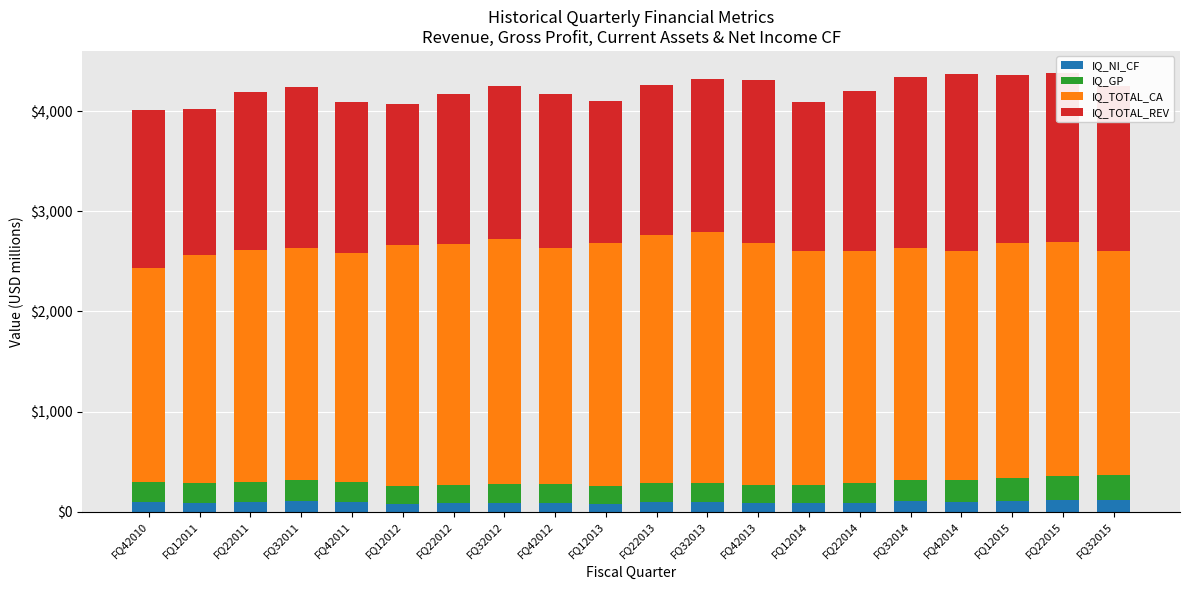

Does the chart contain any negative values?

No